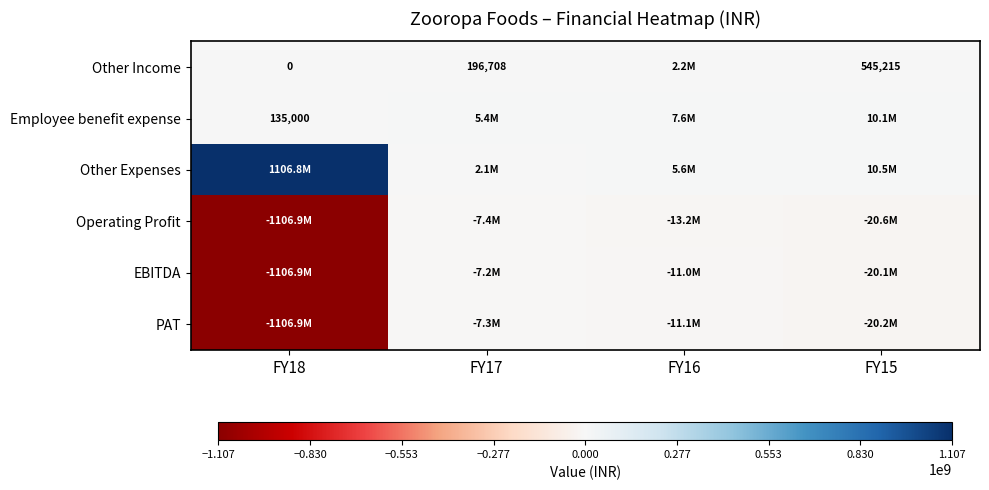

True or false: Employee benefit expense has a value of 135000 at FY18.

True